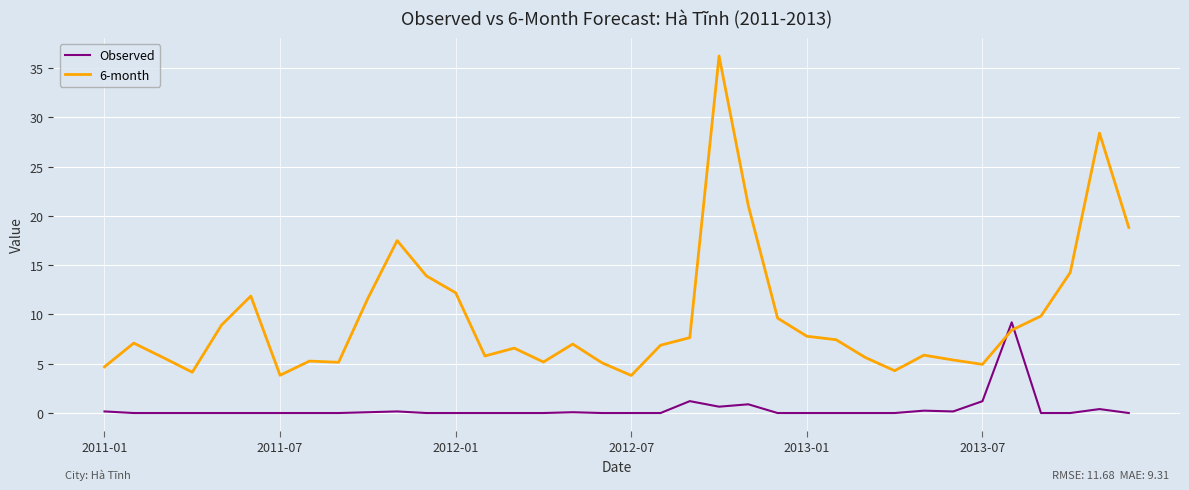

What is the greatest value displayed?

36.2